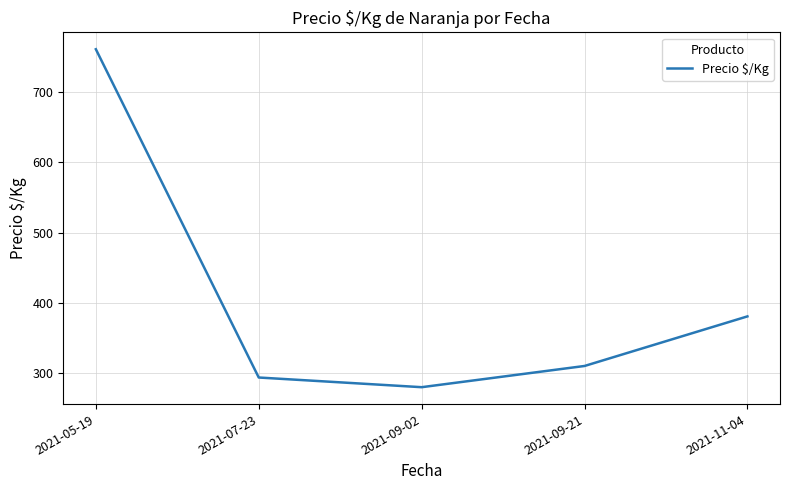

What position from the left is 2021-11-04?

5